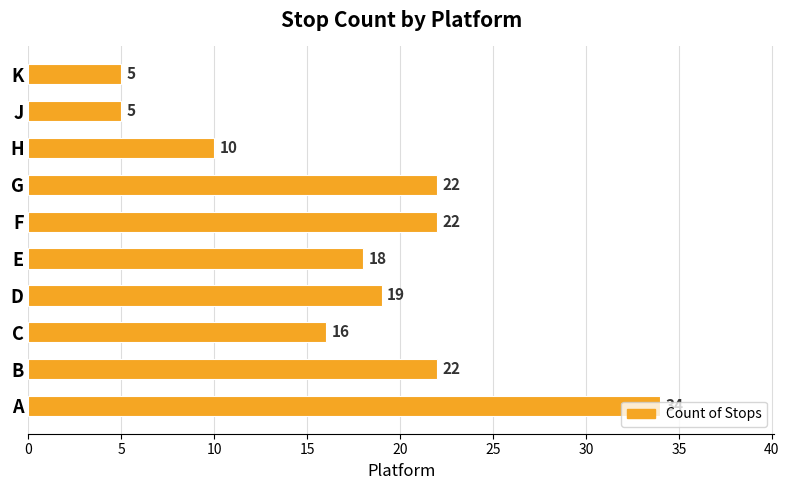

Are the bars horizontal?

Yes